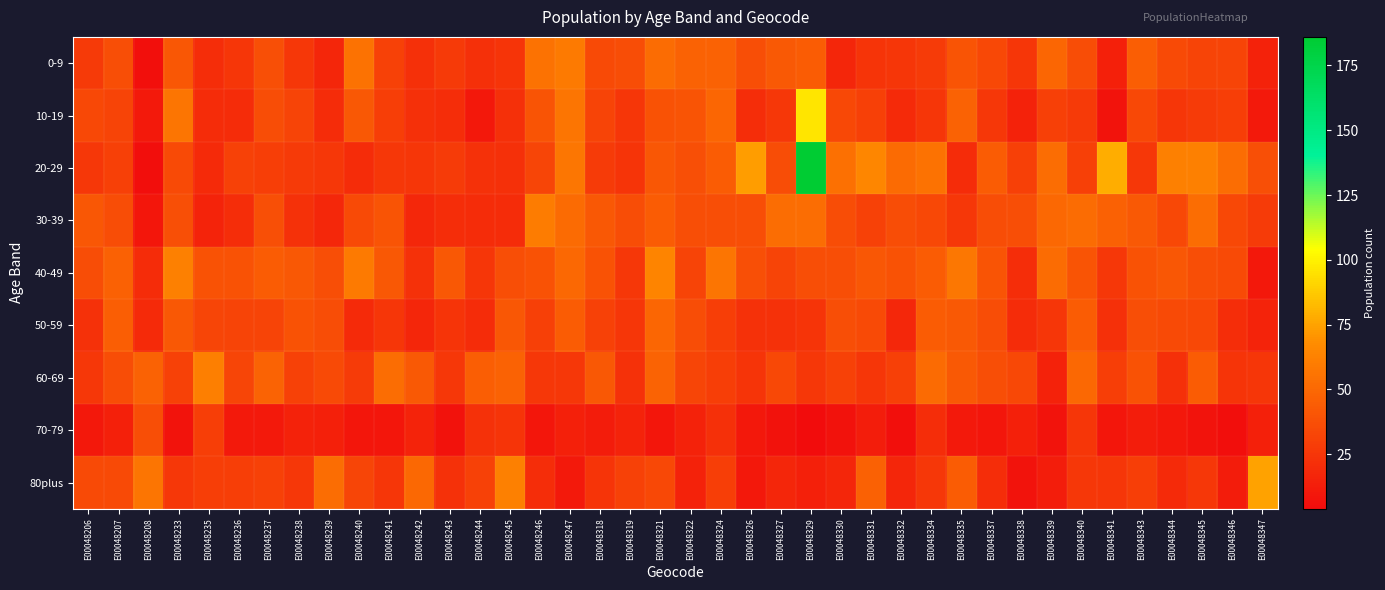

What is the total value across all series at E00048332?

241